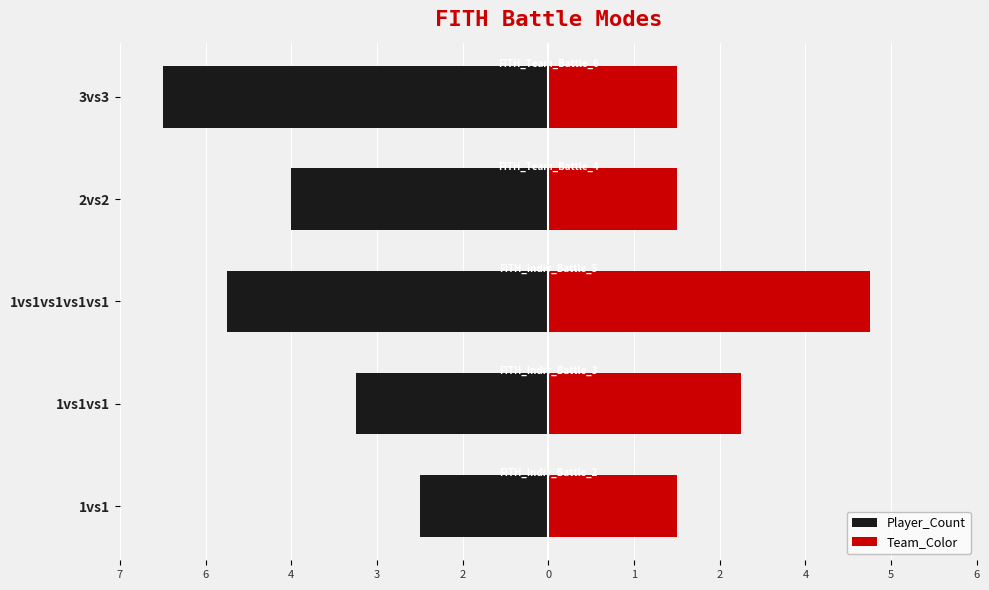

Does the chart contain stacked bars?

No